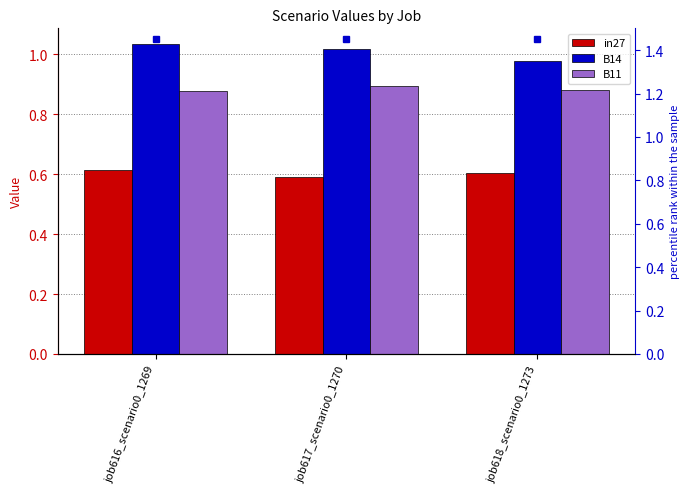

Is the value of B11 at job618_scenario0_1273 greater than the value of in27 at job617_scenario0_1270?

Yes